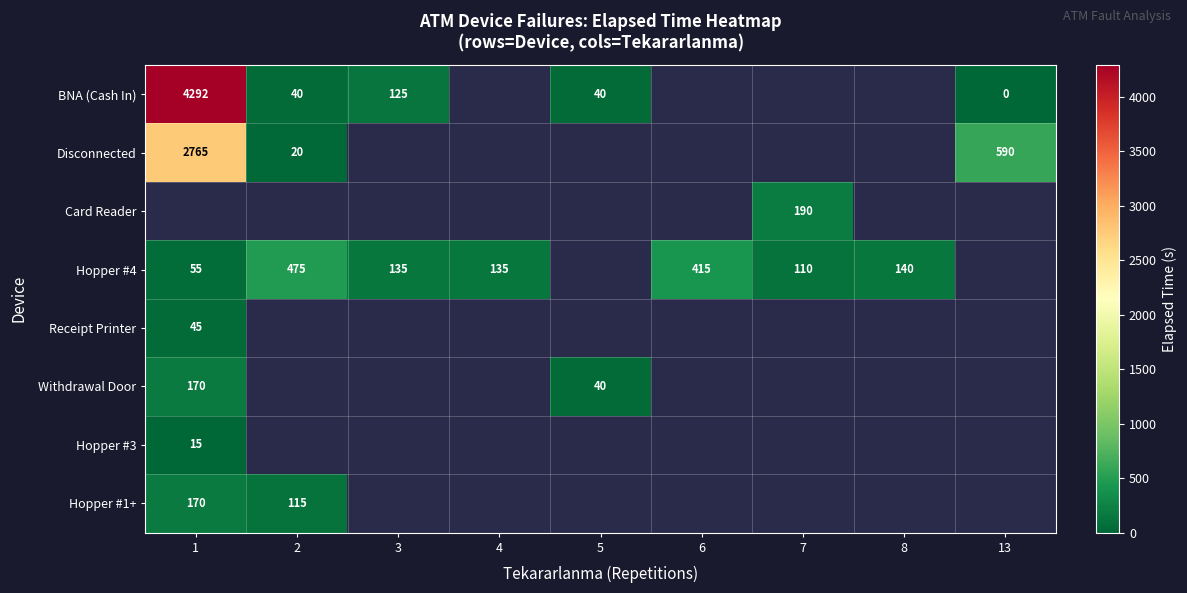

What is the maximum value shown in the chart?

4292.0